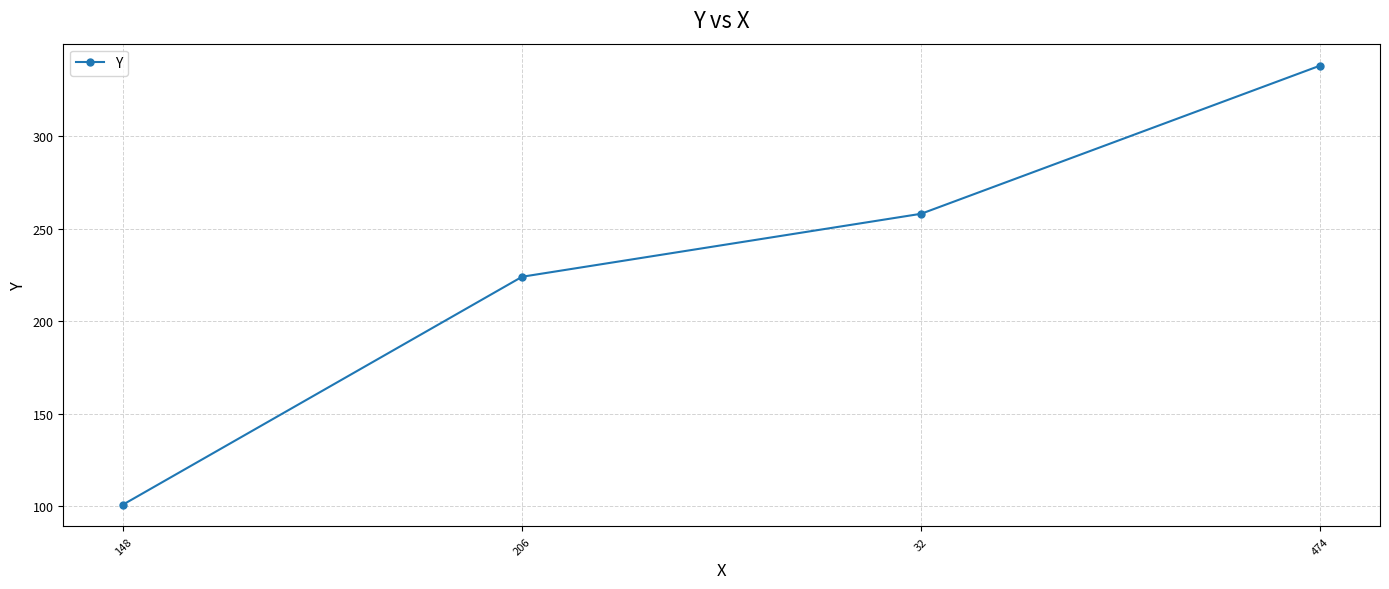

Reading left to right, what are all the values shown in this chart?

101	224	258	338